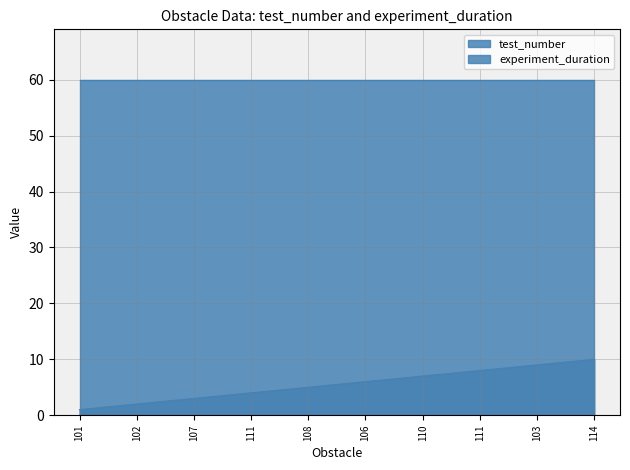

Count the values in the range 3 to 8.

6